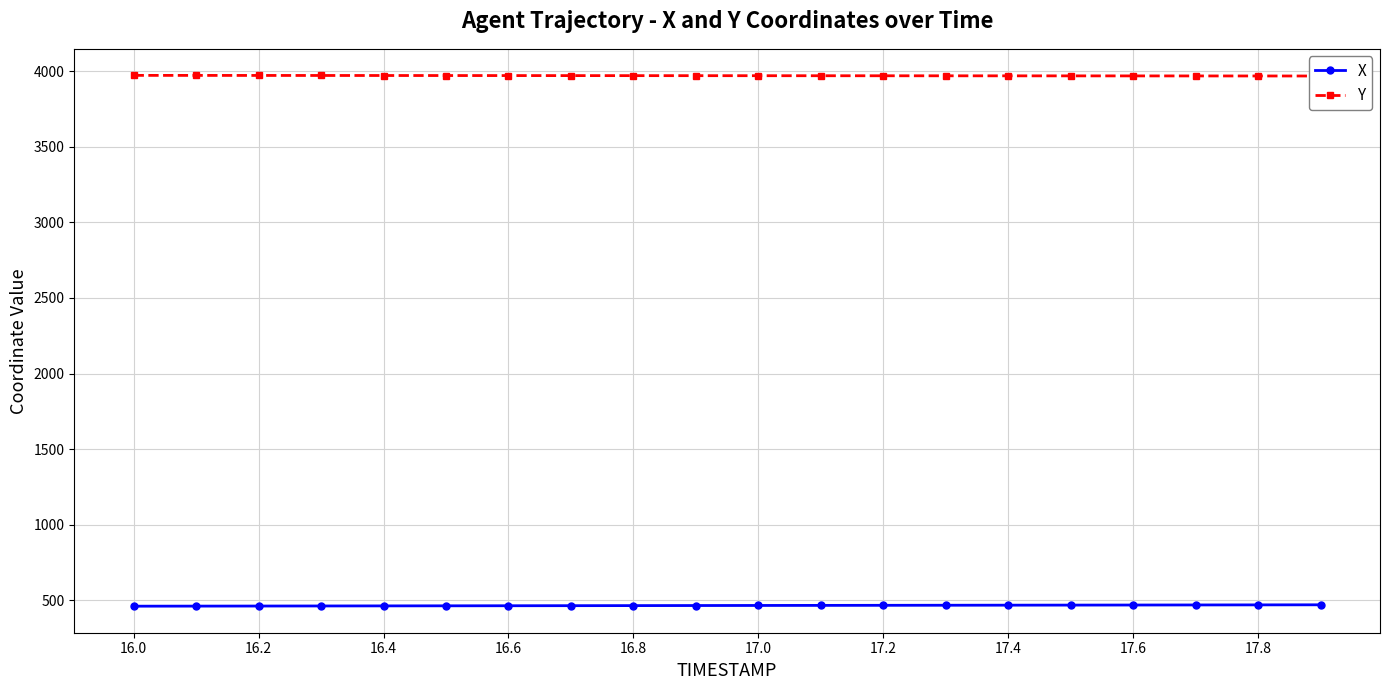

How many values in the Y series are below 3971?

8